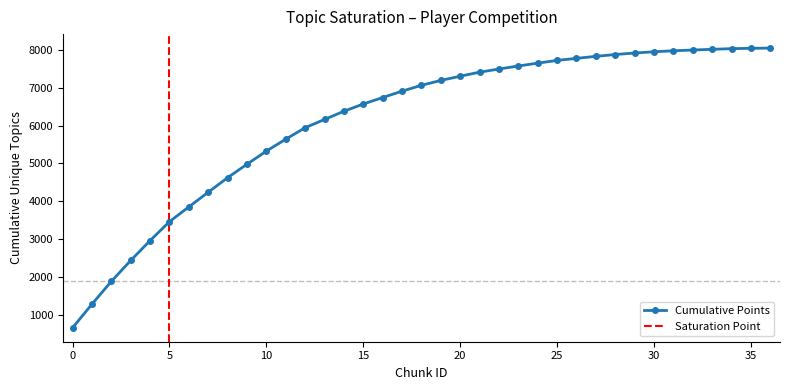

What is the maximum value shown in the chart?

8047